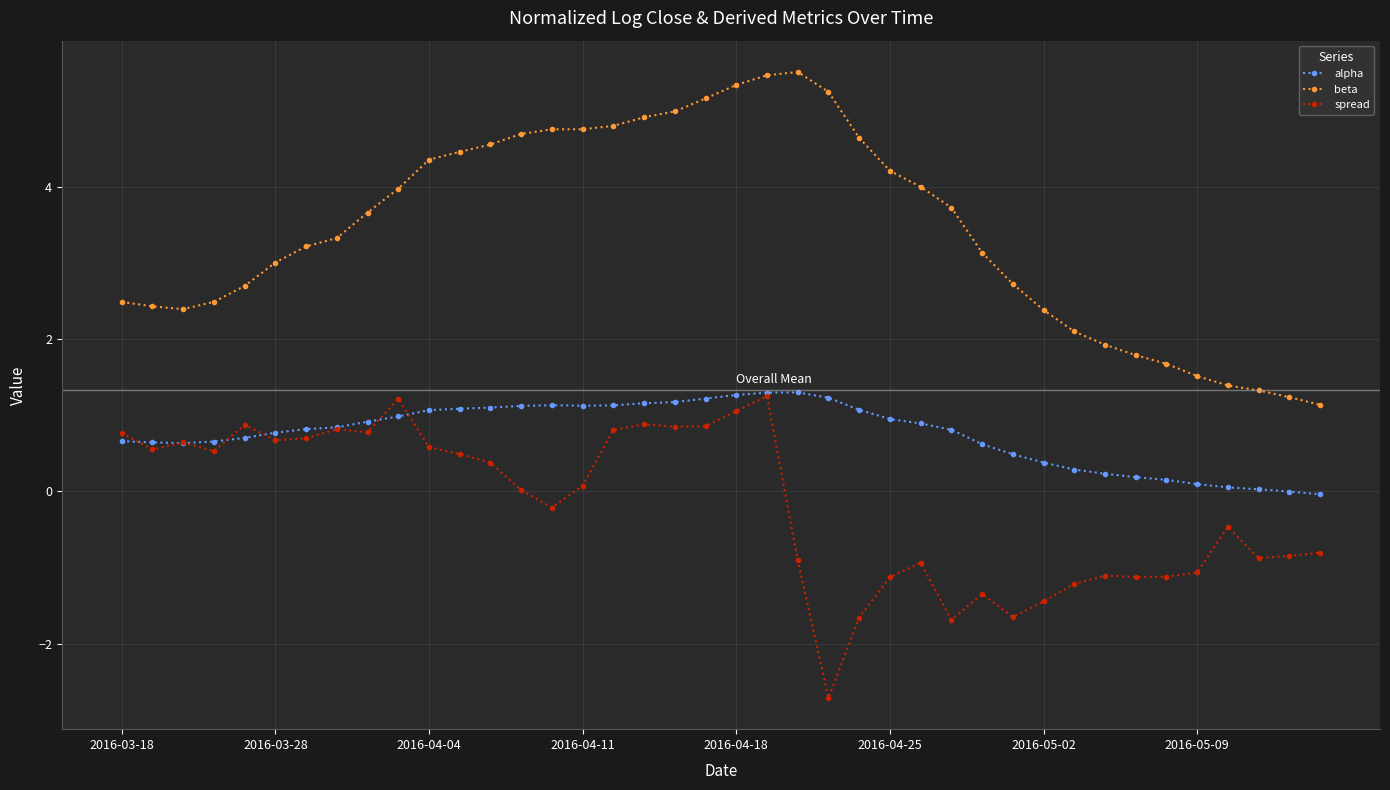

Is this an area chart (filled region under the line)?

No